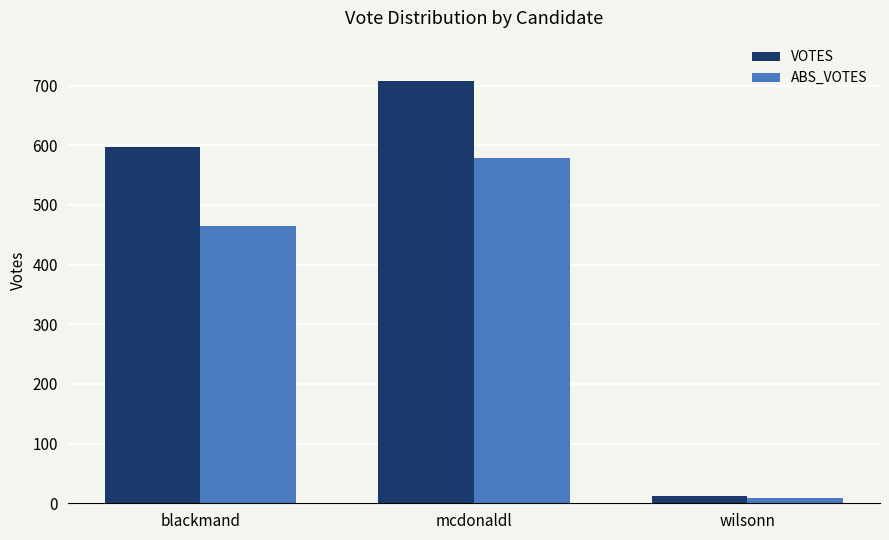

The value of ABS_VOTES at mcdonaldl is 896. True or false?

False